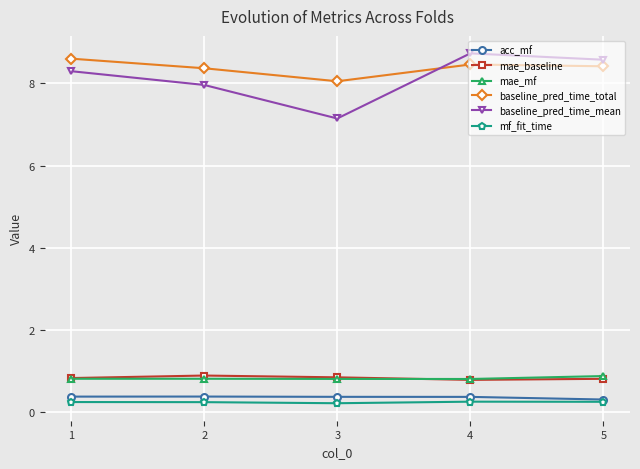

The value of mae_mf at 4 is 0.8. True or false?

True